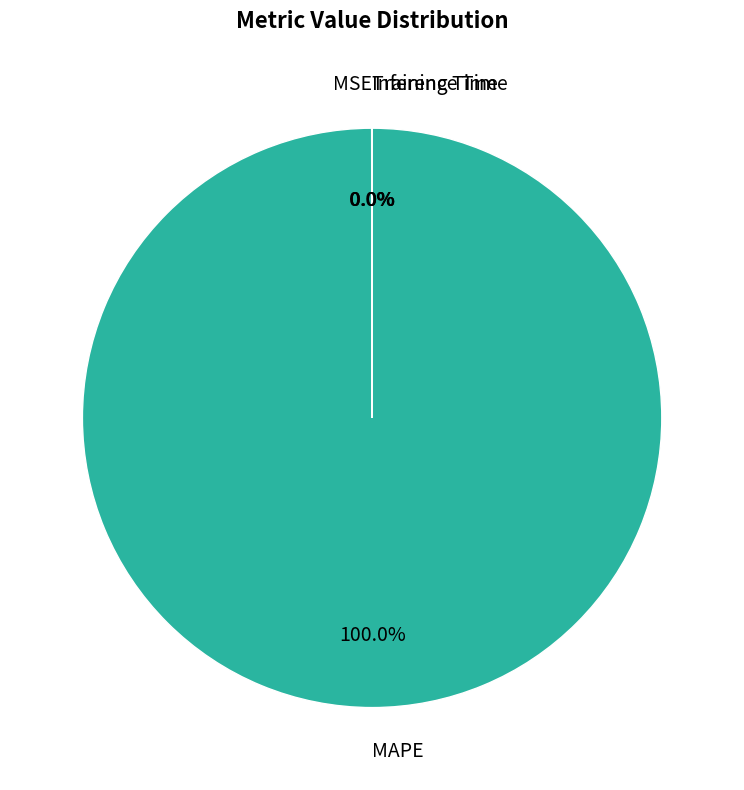

Is there any slice that represents more than half of the pie?

Yes